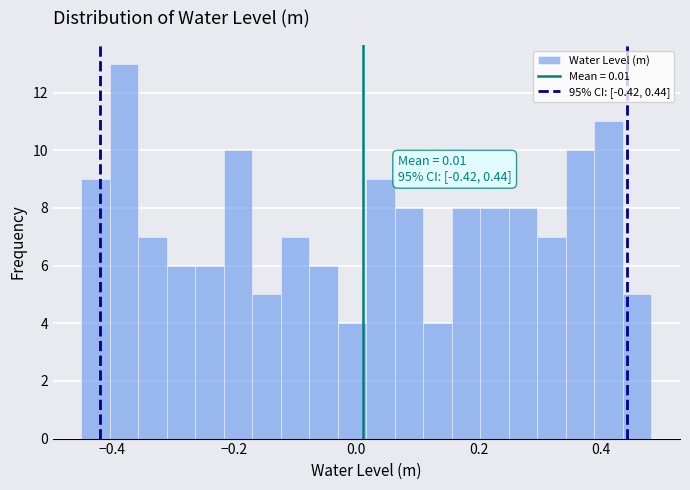

Read against the x-axis, roughly where is the centre of the tallest bar?

-0.38